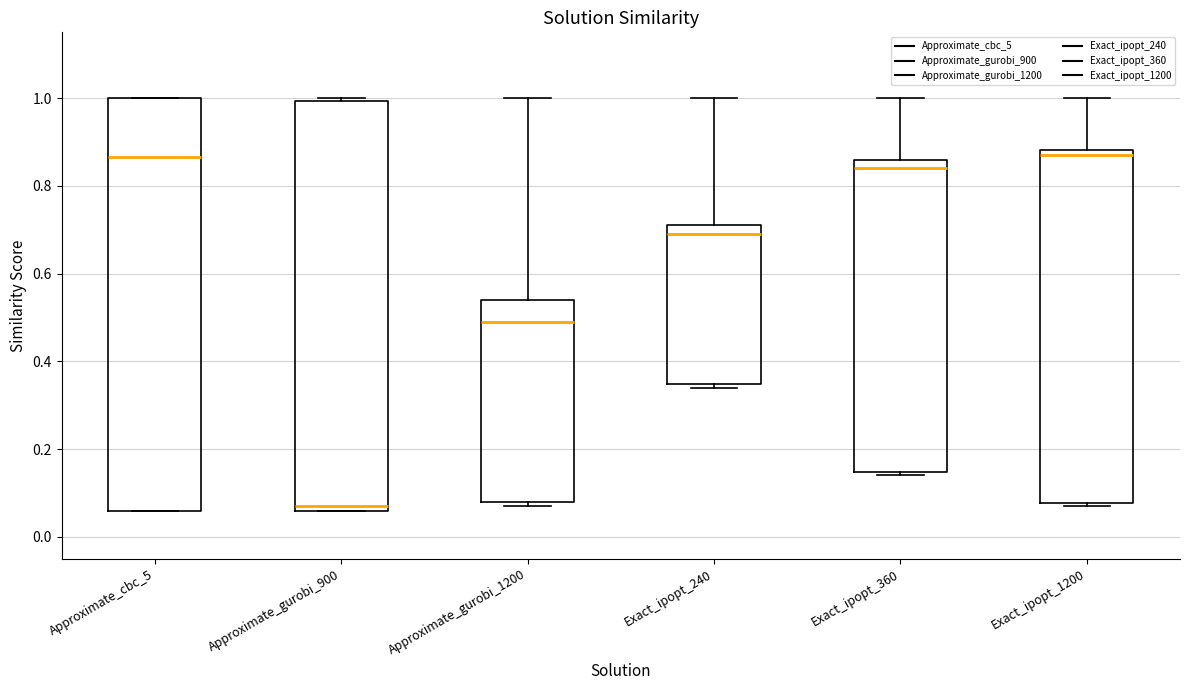

Which box has the lowest median line?

Approximate_gurobi_900